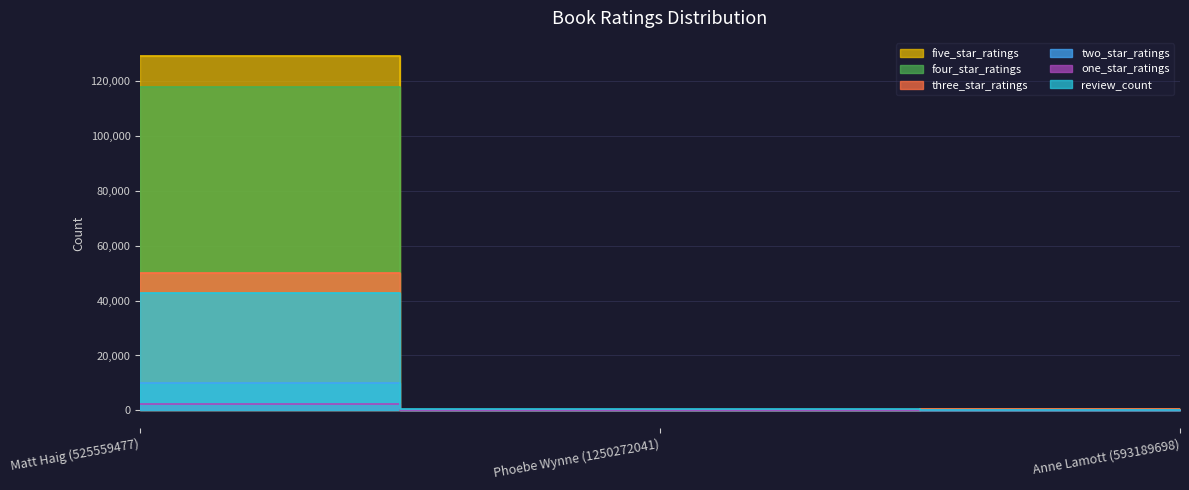

Is it true that three_star_ratings equals 50006 at Matt Haig (525559477)?

True